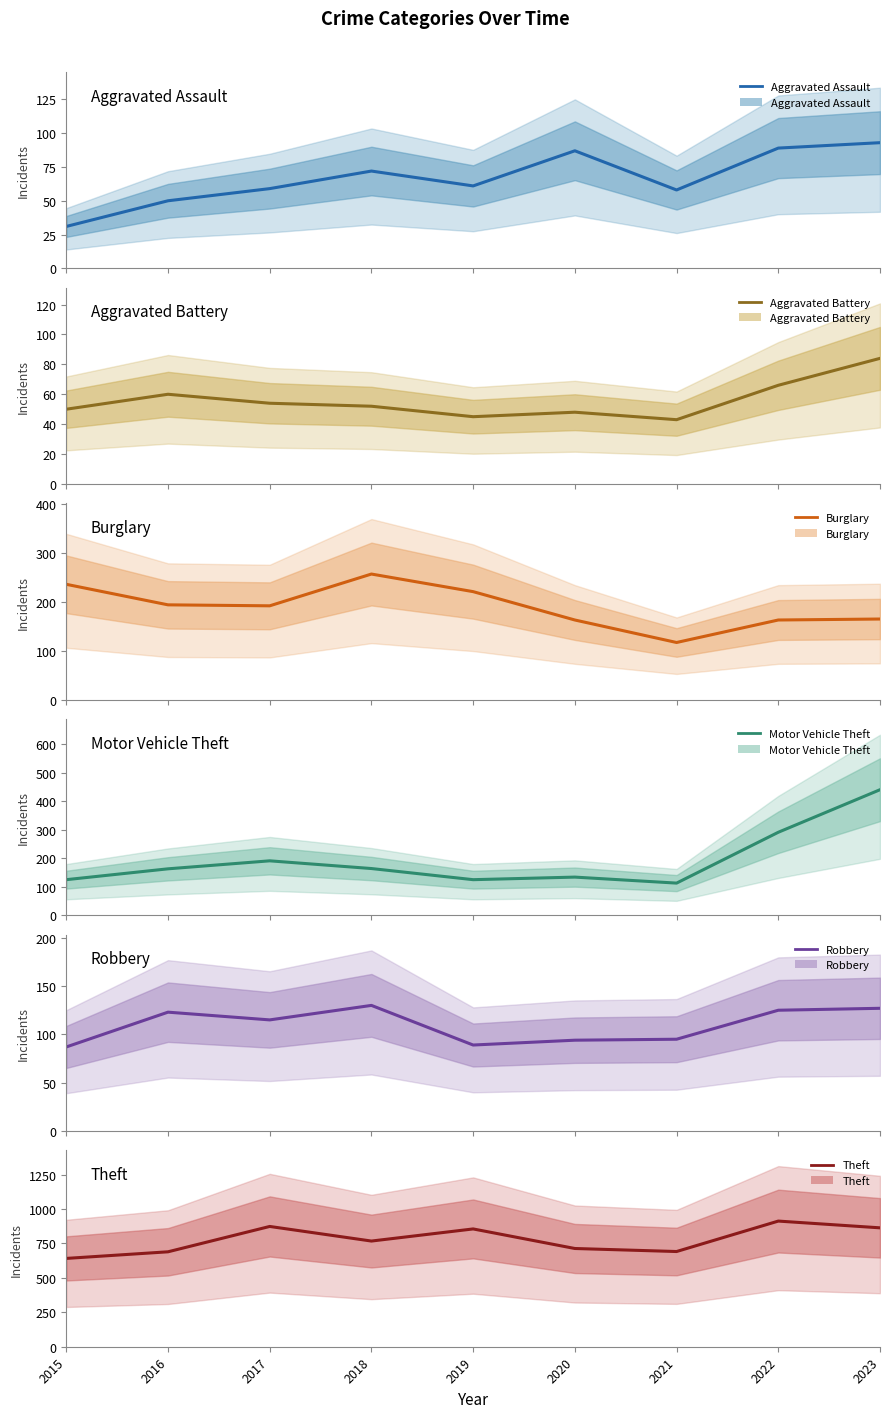

What is the highest value of the Motor Vehicle Theft series?

440